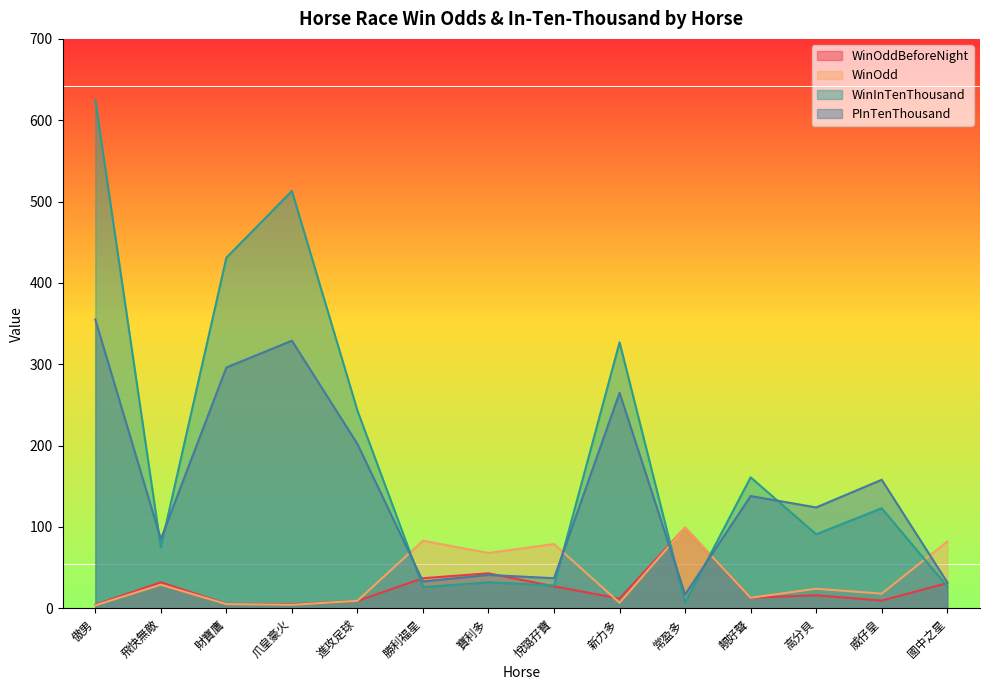

How many lines are shown in the chart?

4